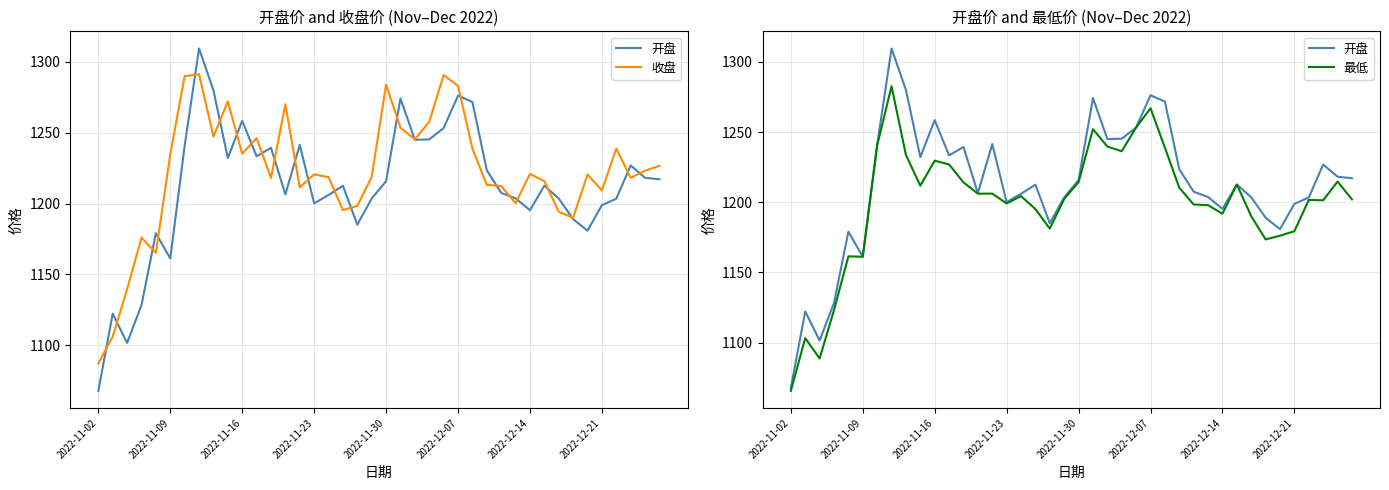

List the series in order of their overall mean, highest first.

收盘, 开盘, 最低